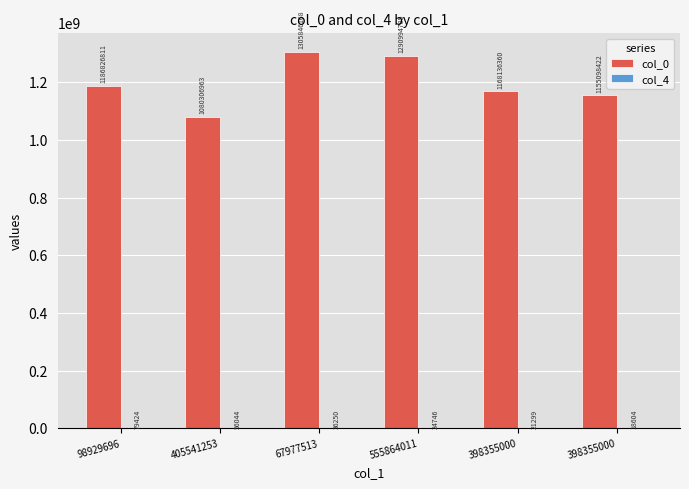

Between 98929696 and 555864011, which series saw the biggest shift?

col_0